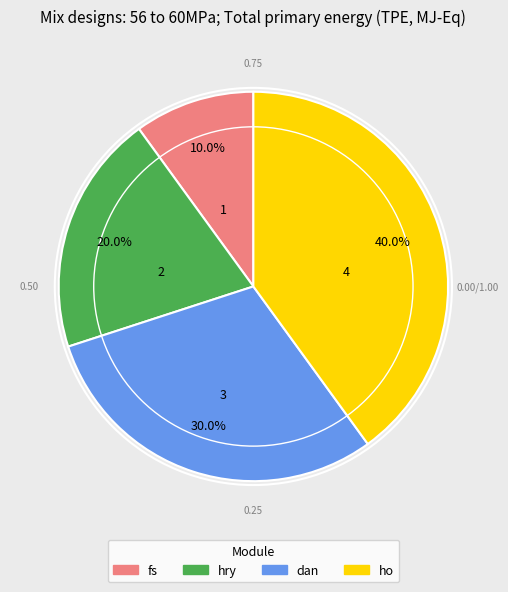

What percentage do ho and fs together represent?

50.0%